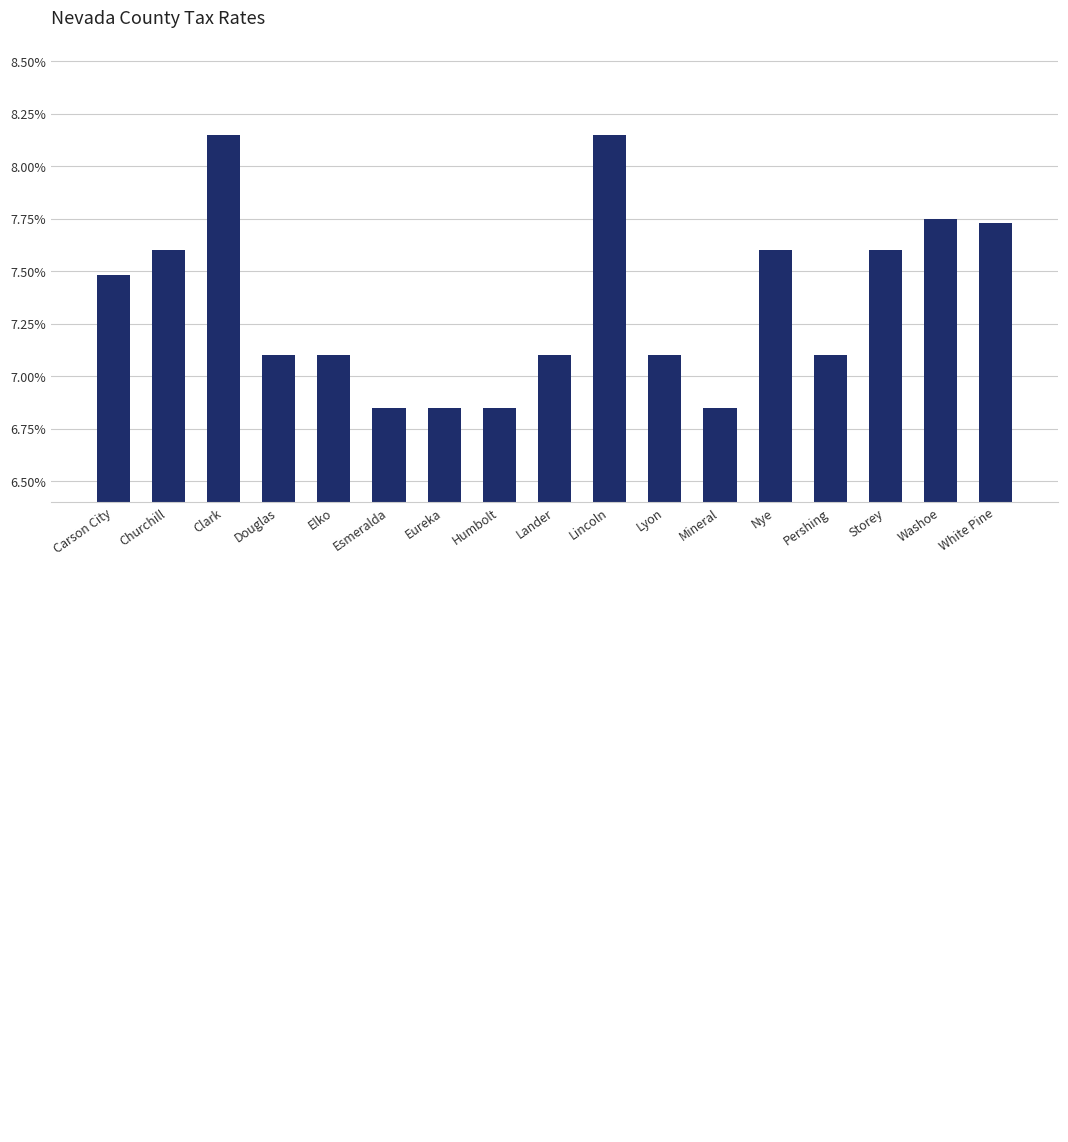

At which category does the chart reach its peak across all series?

Clark